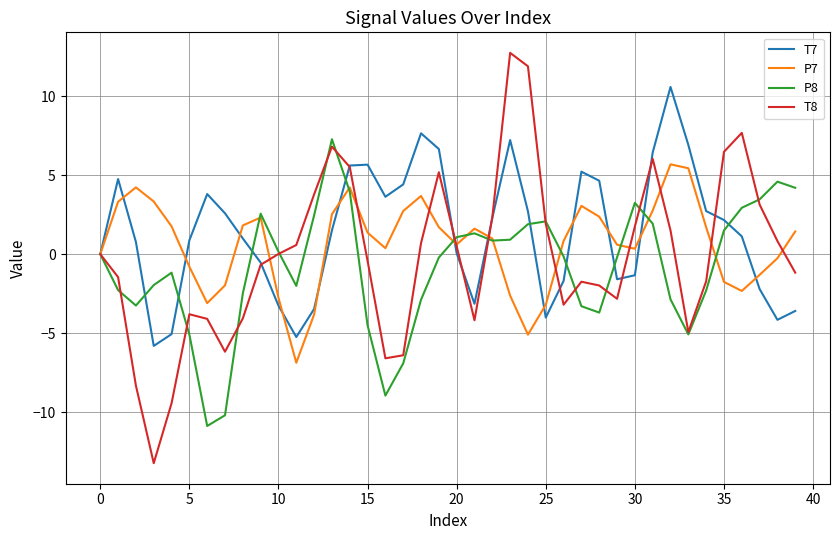

Does the chart display data point markers on the line(s)?

No